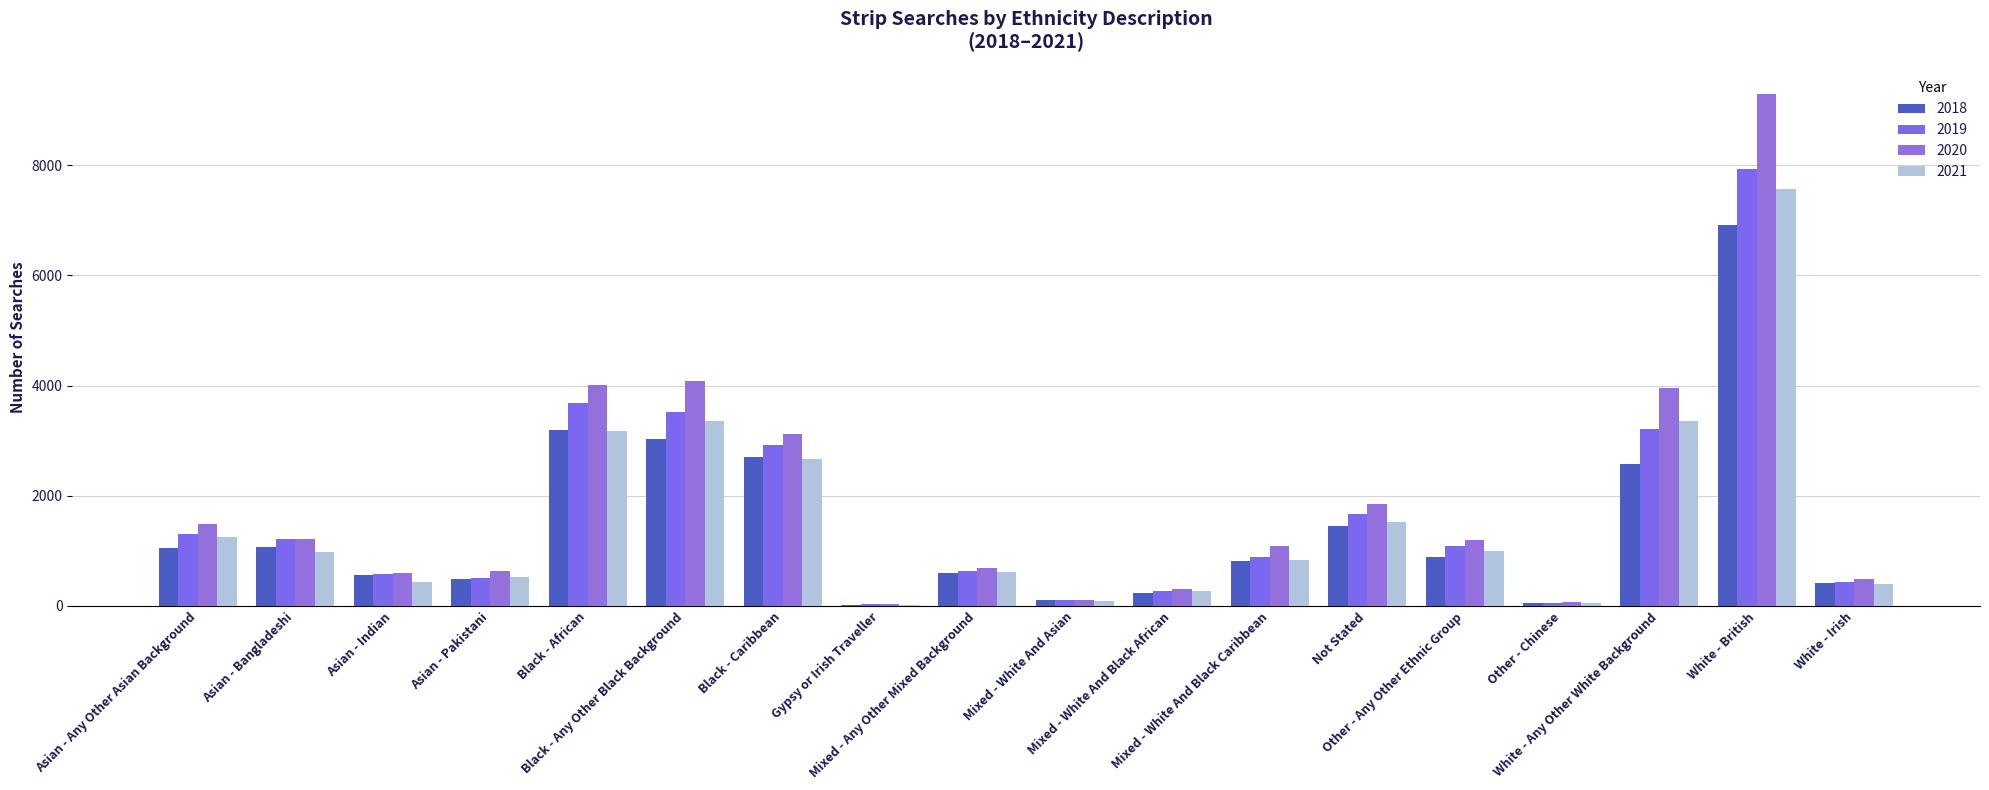

What are all the series names shown in the legend?

2018, 2019, 2020, 2021